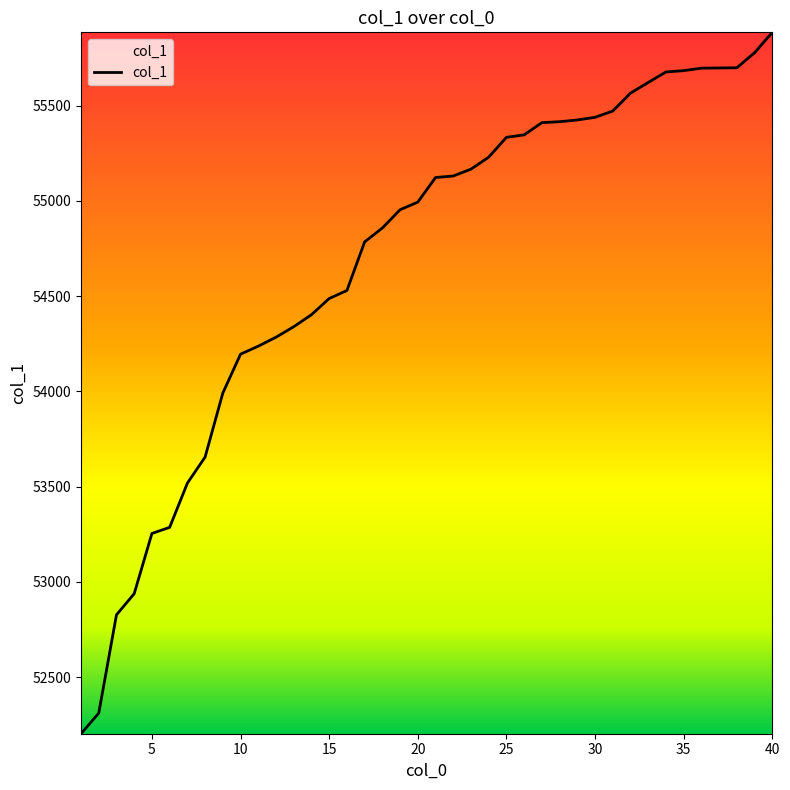

What is the difference between the maximum and minimum values?

3681